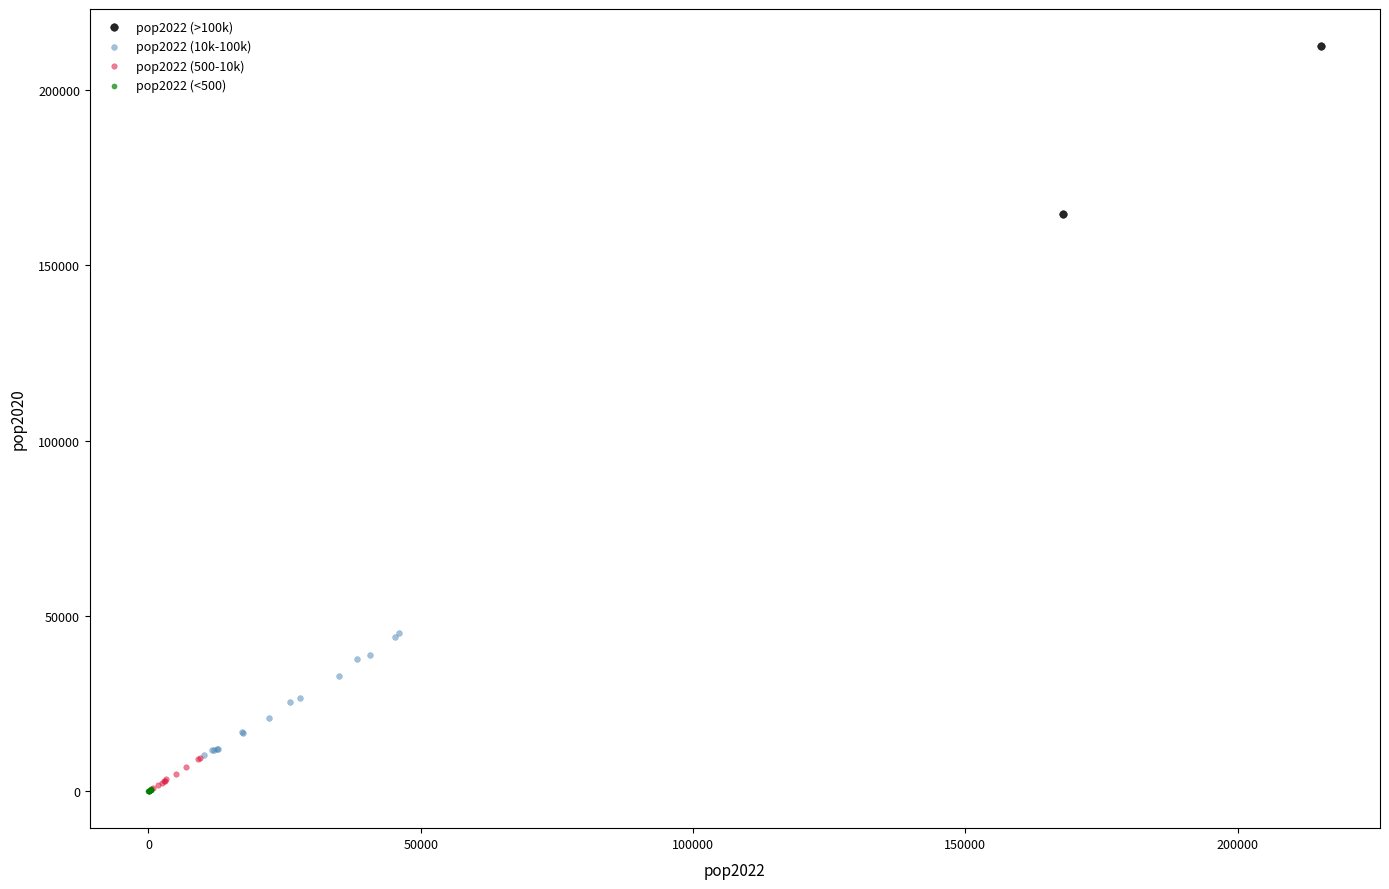

What are all the series names shown in the legend?

pop2022 (>100k), pop2022 (10k-100k), pop2022 (500-10k), pop2022 (<500)